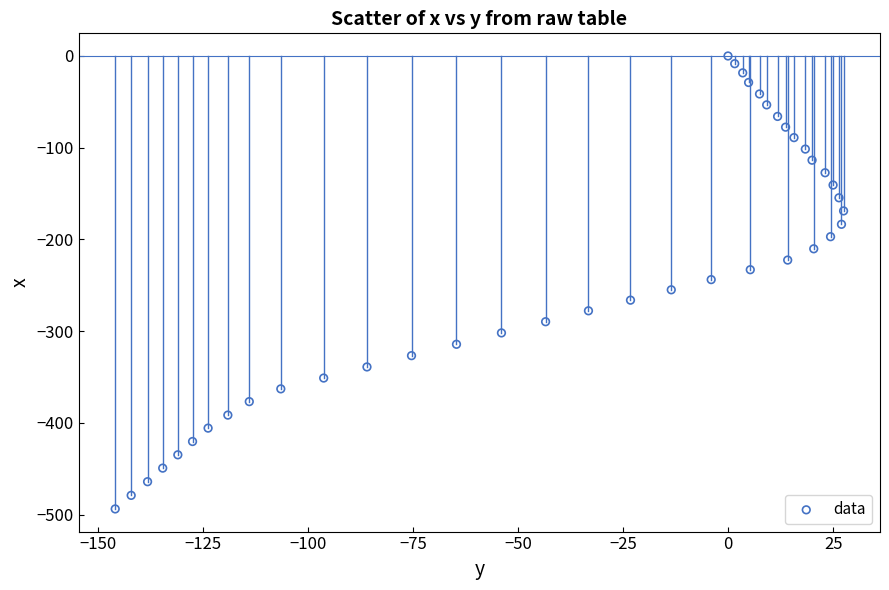

What is the range of X values (max minus min)?

173.3